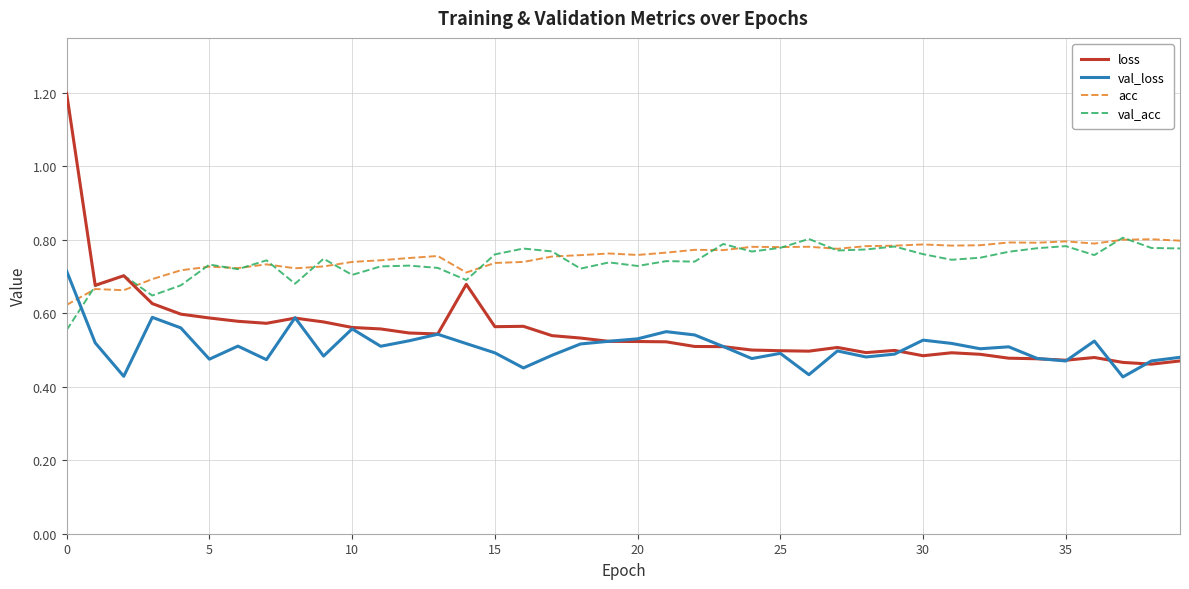

Is this an area chart (filled region under the line)?

No